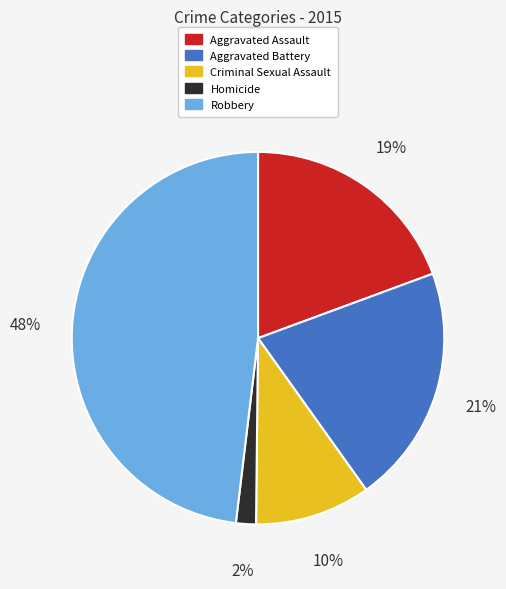

Approximately how many times larger is the value at Homicide compared to Criminal Sexual Assault?

0.2